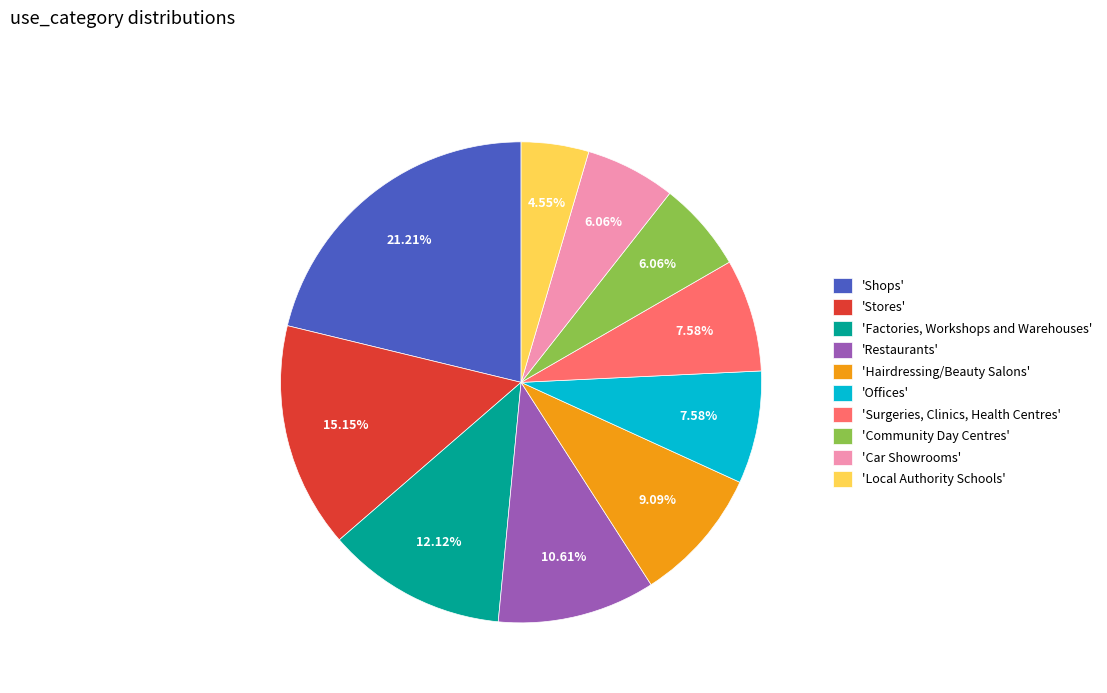

Does 'Restaurants' account for over 50% of the chart?

No